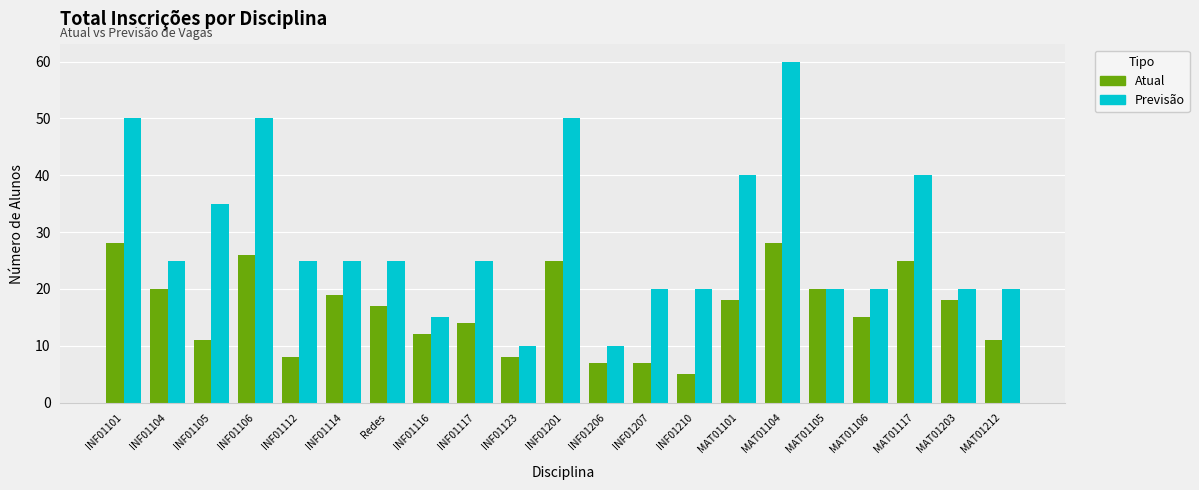

Count the number of categories in the chart.

21